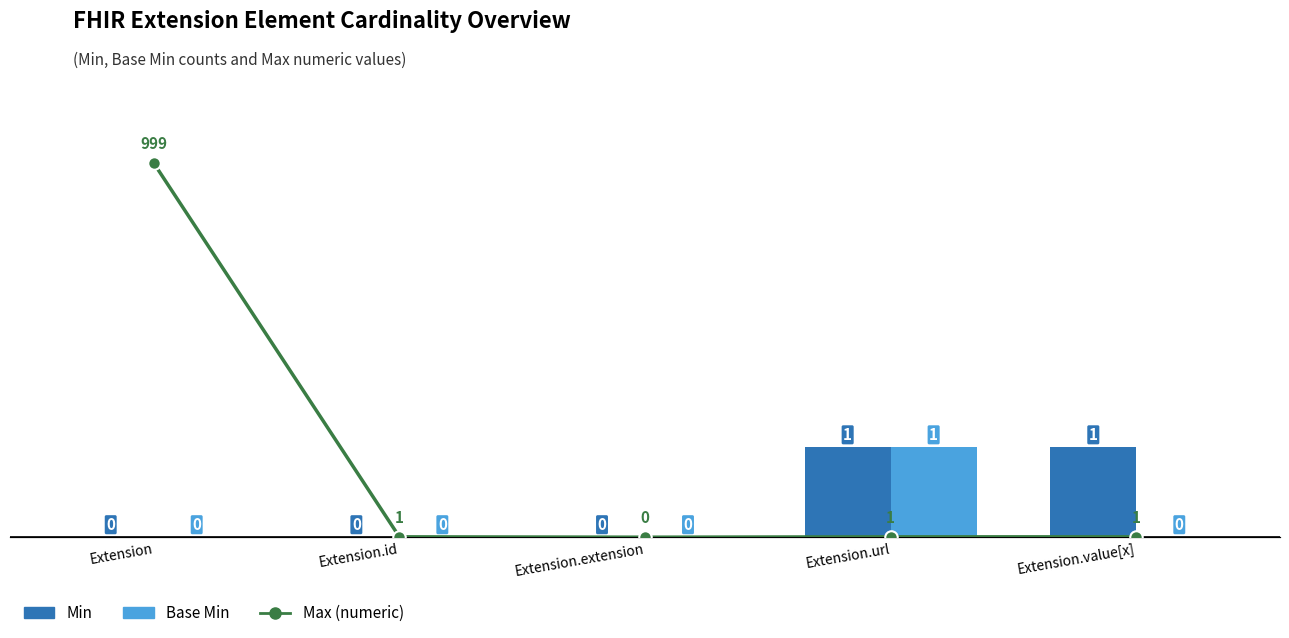

Are the bars grouped side by side (vs. stacked)?

Yes